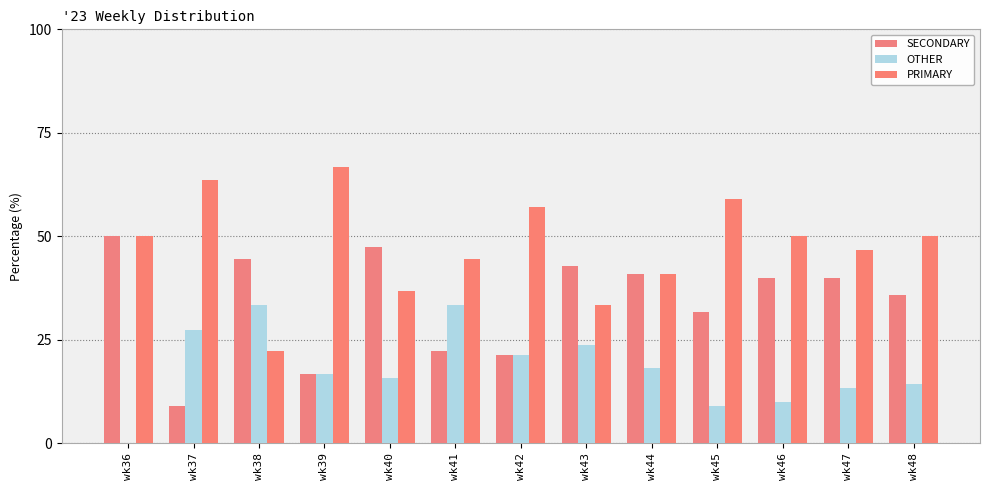

How many series are shown in this chart?

3